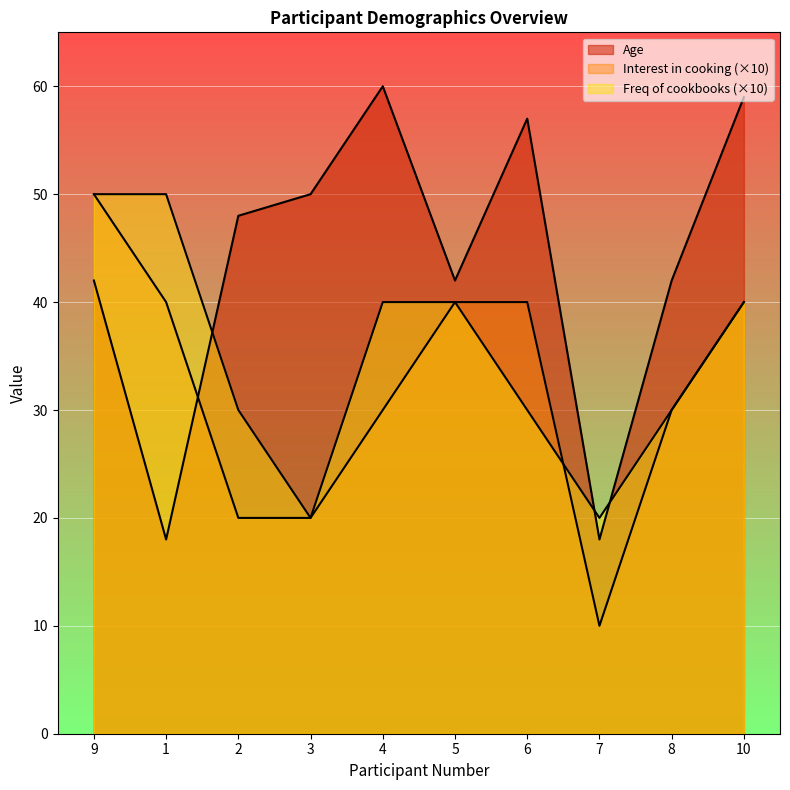

How many data points in Age are above 48?

4